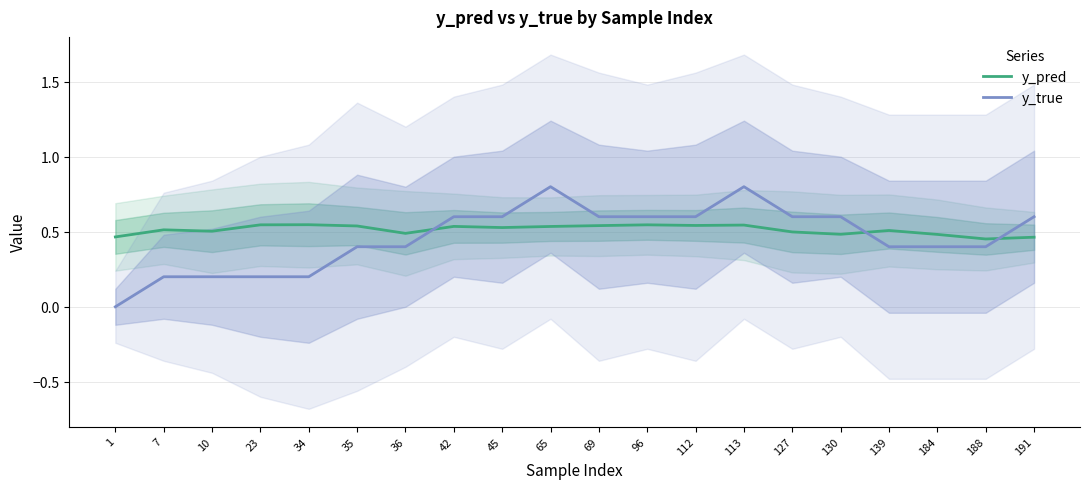

List the labels in order of y_true value, smallest first.

1, 7, 10, 23, 34, 35, 36, 139, 184, 188, 42, 45, 69, 96, 112, 127, 130, 191, 65, 113